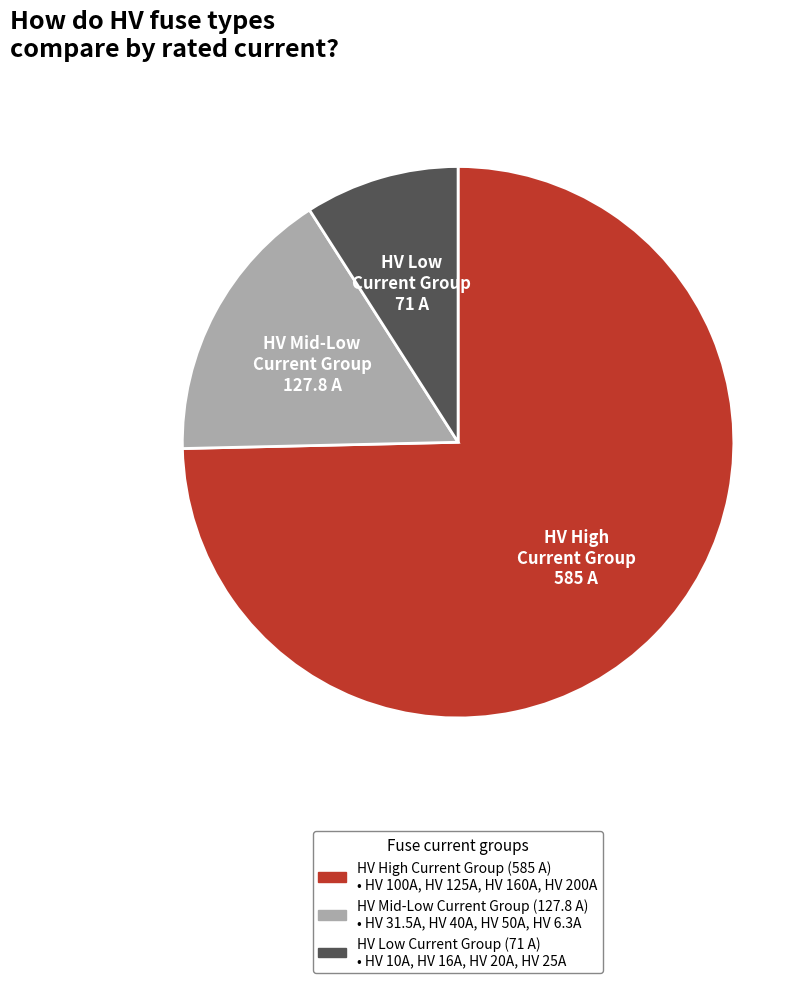

Rank the categories by value from highest to lowest.

HV High Current Group, HV Mid-Low Current Group, HV Low Current Group